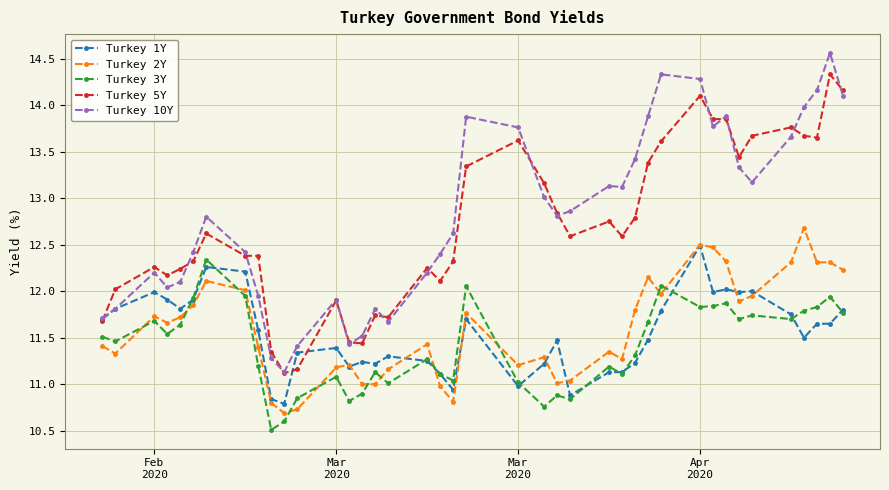

What is the value of the Turkey 1Y point at the 26th from the left?

11.1